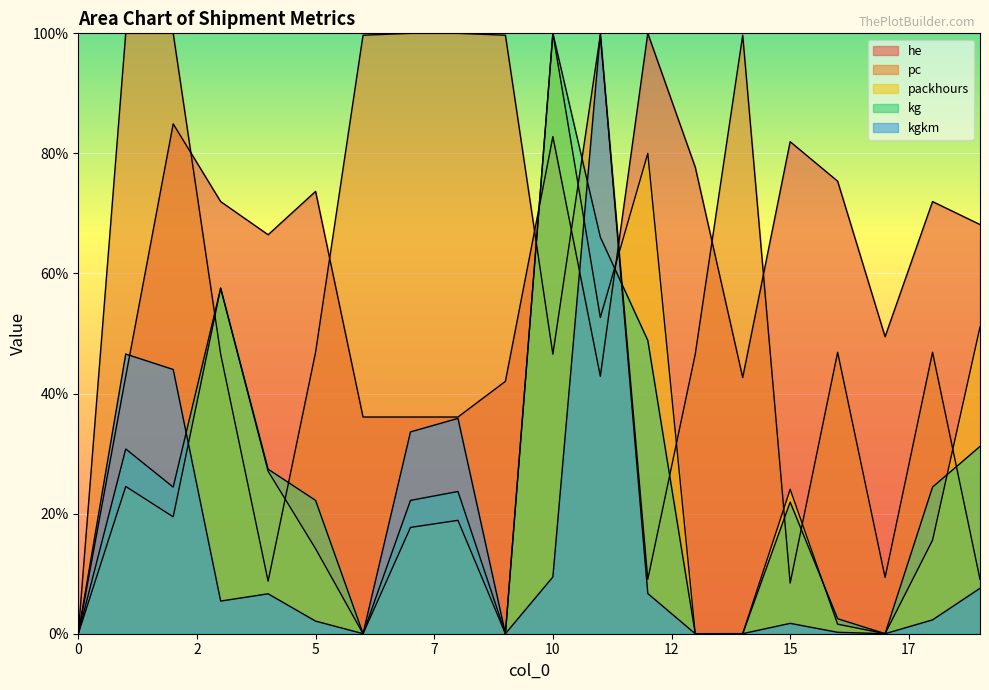

What is the spread (max minus min) of values at 14?

99.7